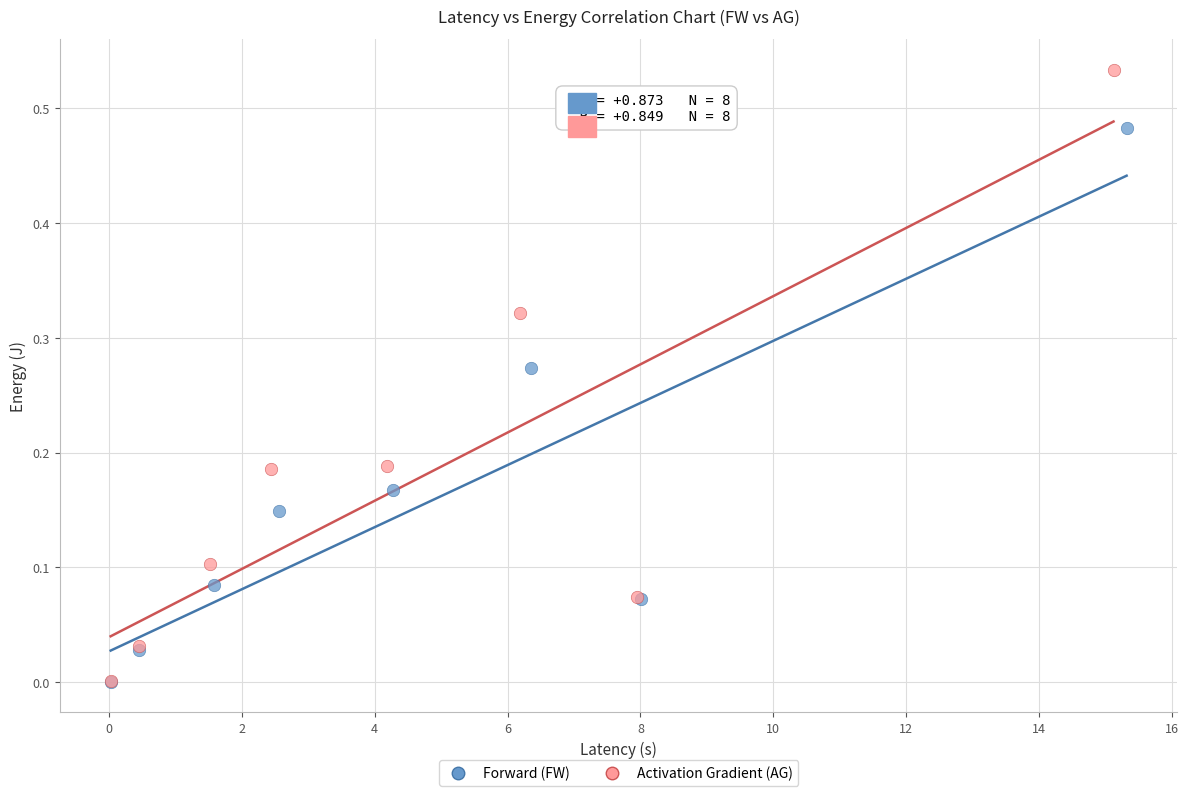

Which series reaches the maximum Y coordinate?

Activation Gradient (AG)